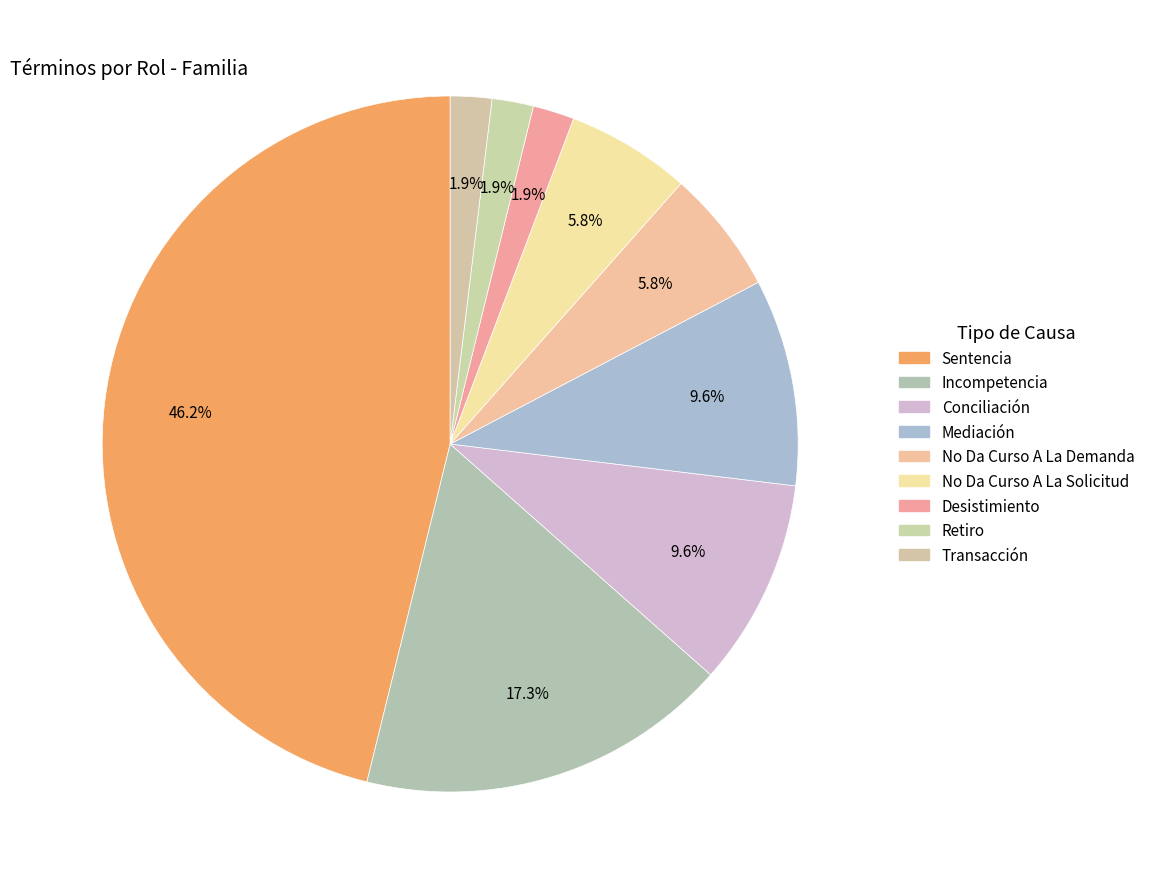

The Retiro slice represents 2% of the pie. True or false?

True